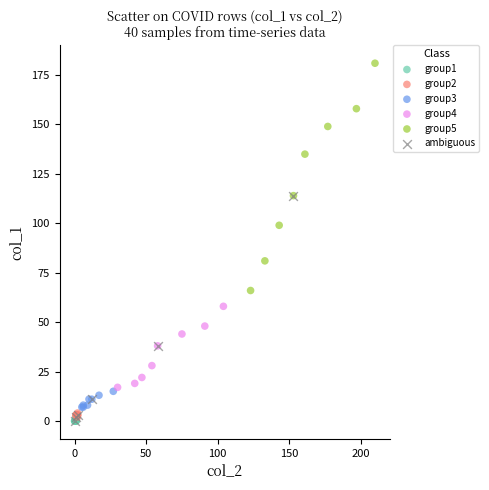

What are all the series names shown in the legend?

group1, group2, group3, group4, group5, ambiguous